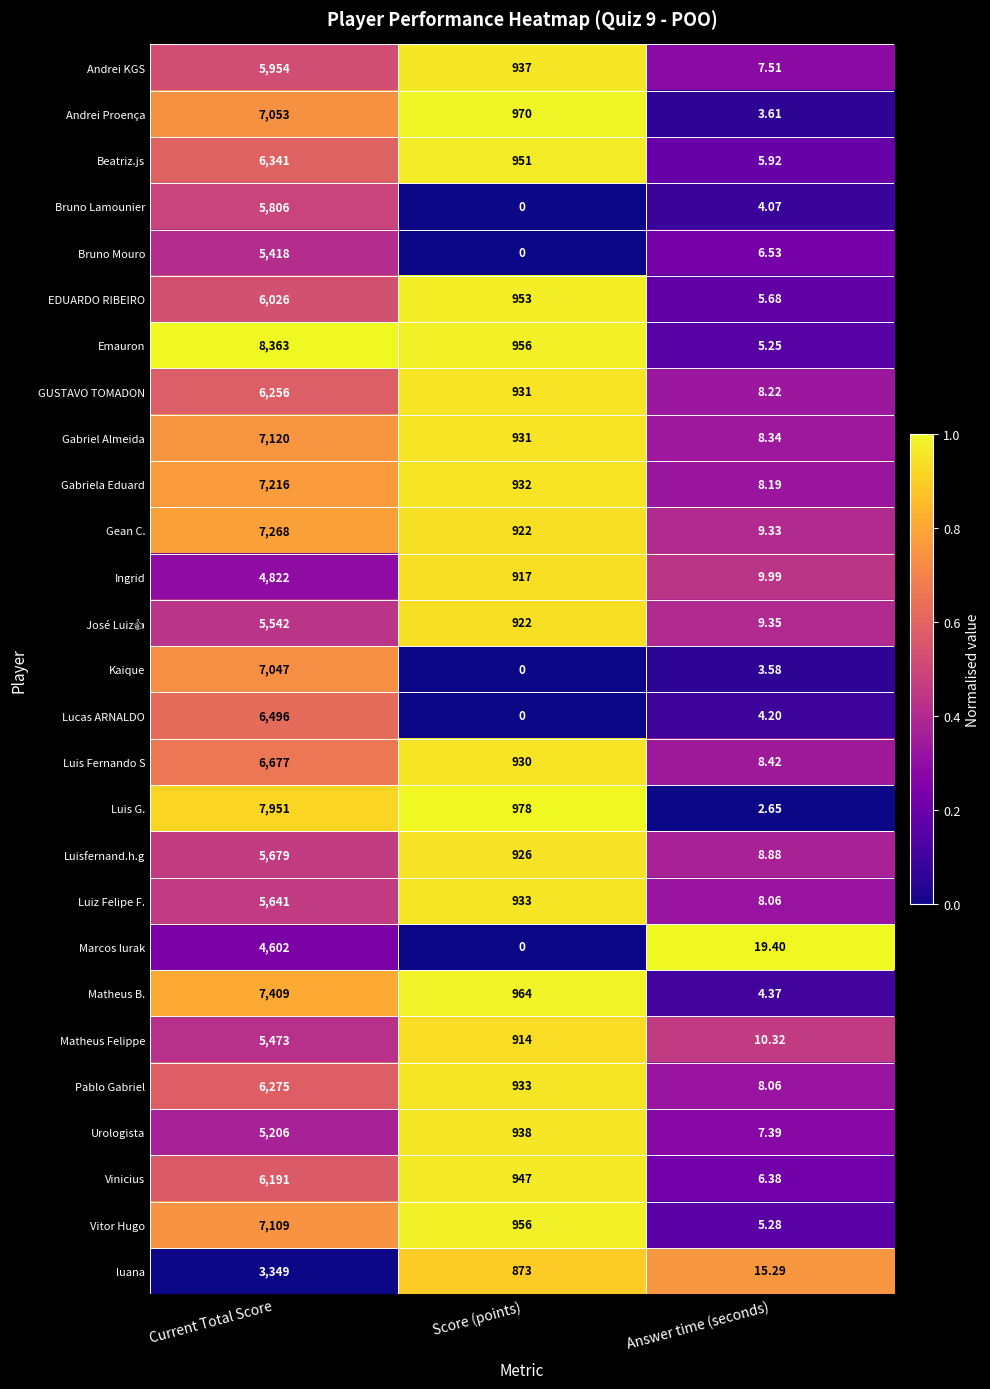

Where is Kaique nearest to the value 3523?

Answer time (seconds)